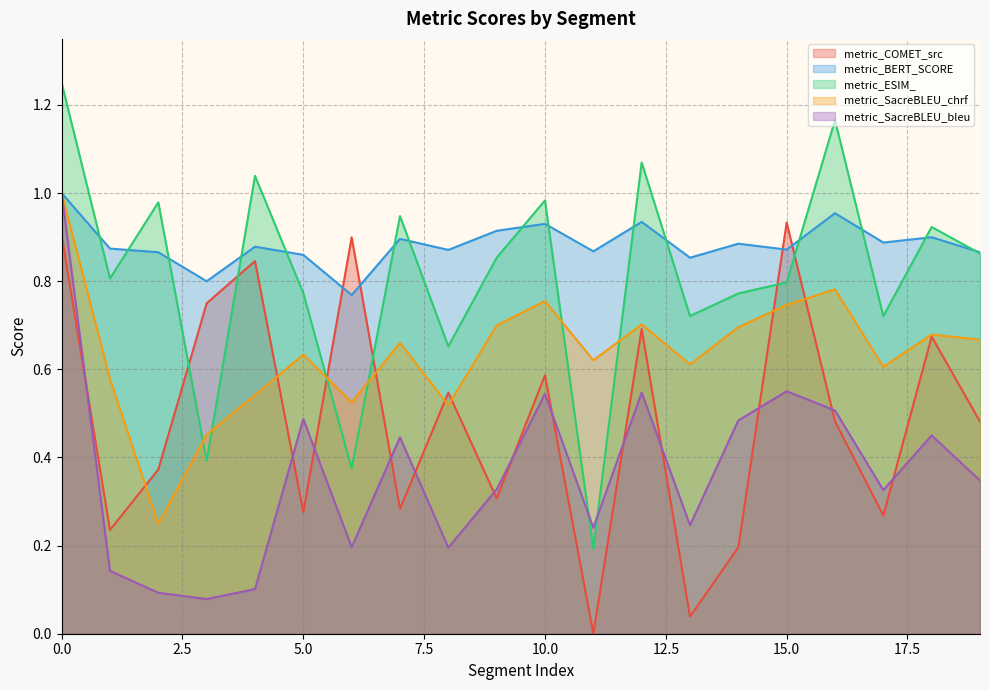

Which category has the lowest value in the metric_ESIM_ series?

11